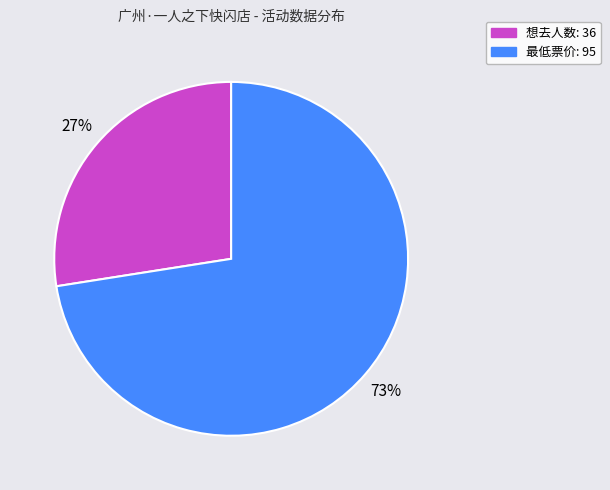

Rank the categories by value from lowest to highest.

想去人数, 最低票价